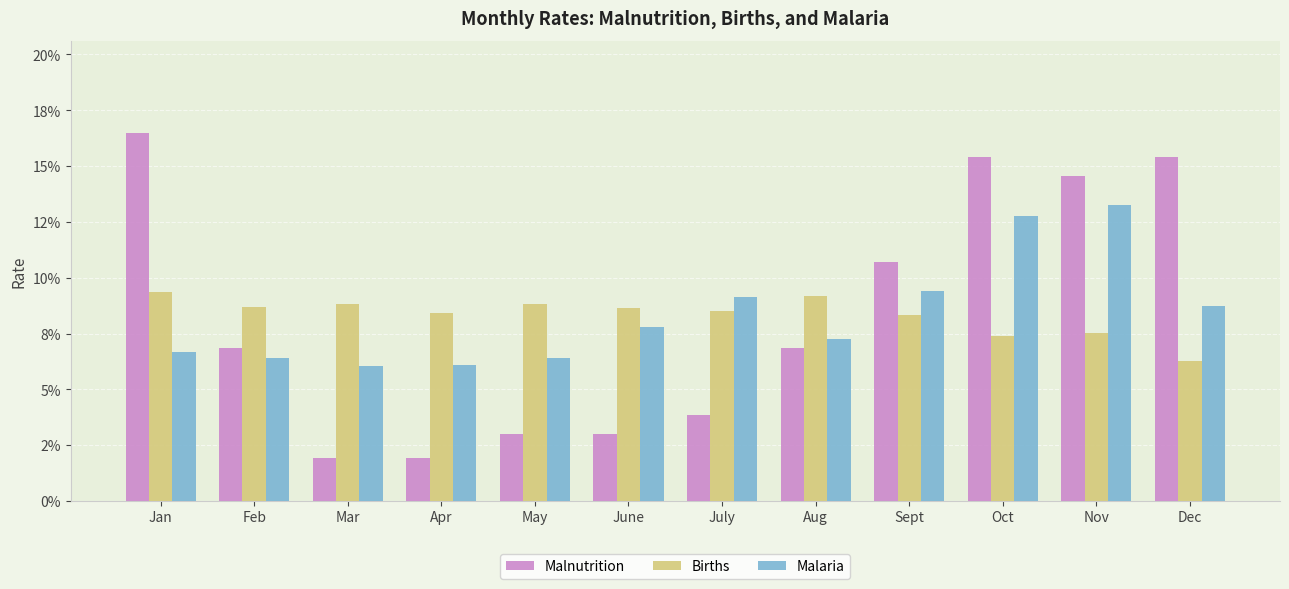

Which series has the largest total across all categories?

Malnutrition